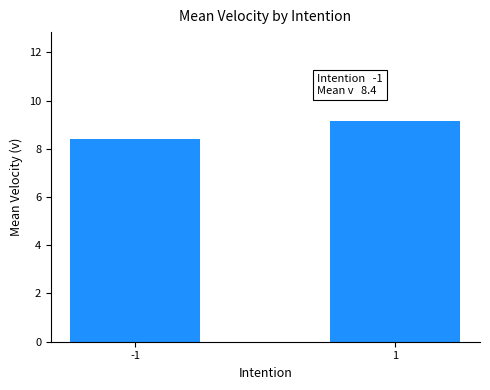

Rank the categories by value from lowest to highest.

-1, 1